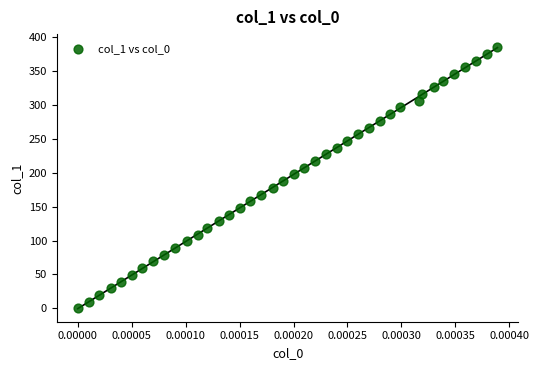

What is the range of Y values (max minus min)?

385.0